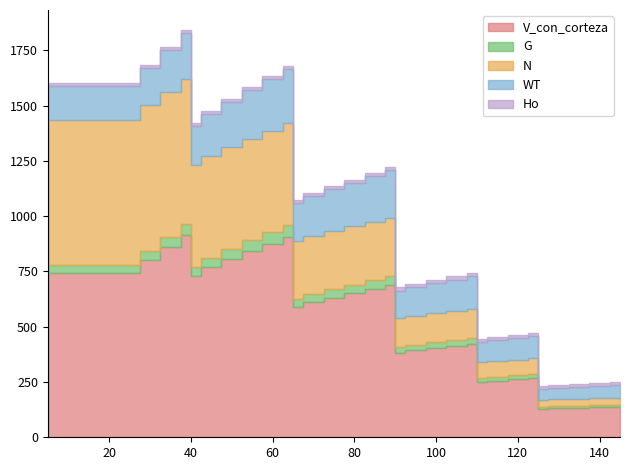

How many distinct data groups are displayed?

5